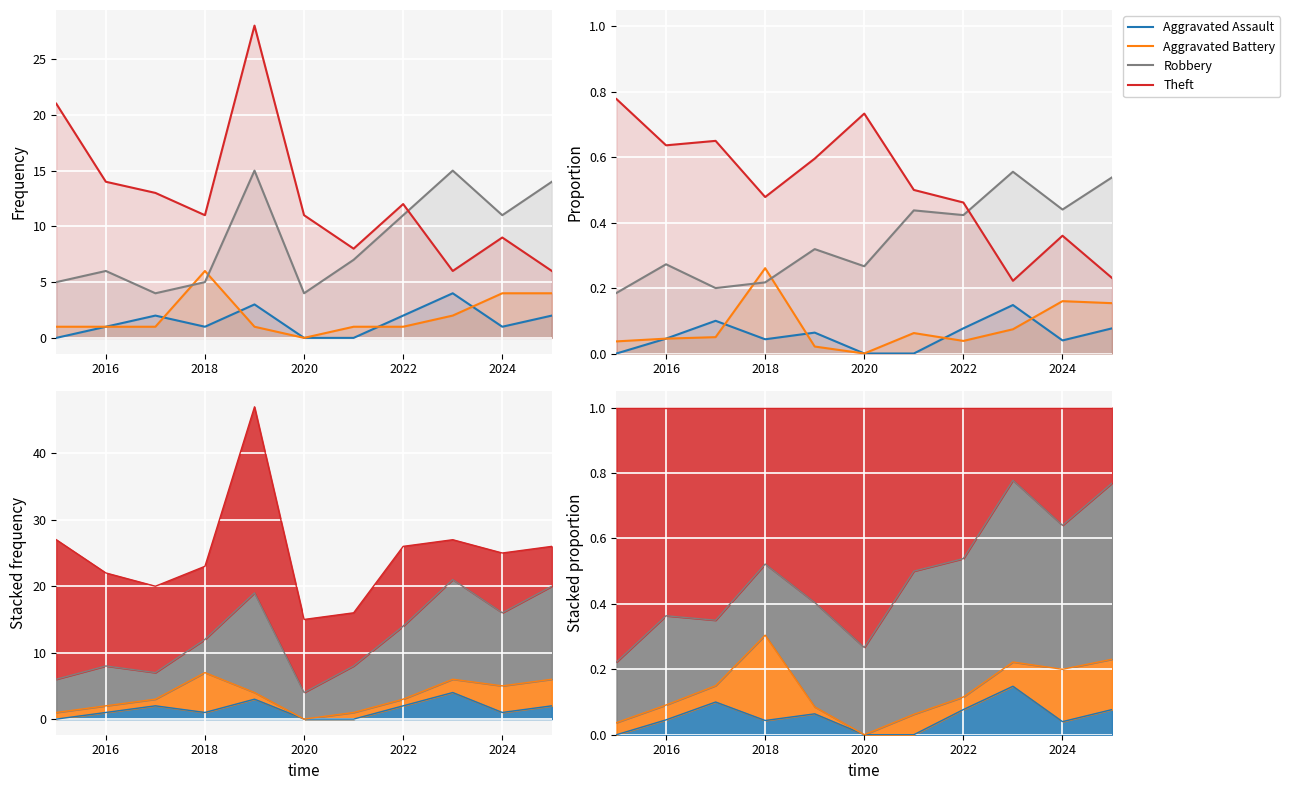

Count the number of categories in the chart.

11